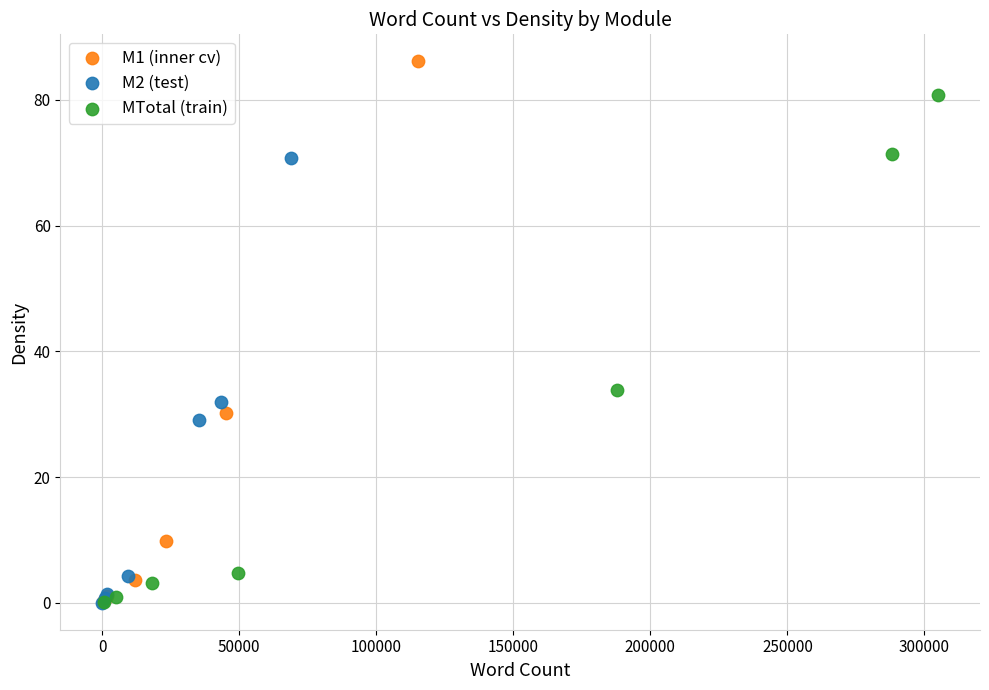

Which series has the largest Y range (max minus min)?

M1 (inner cv)